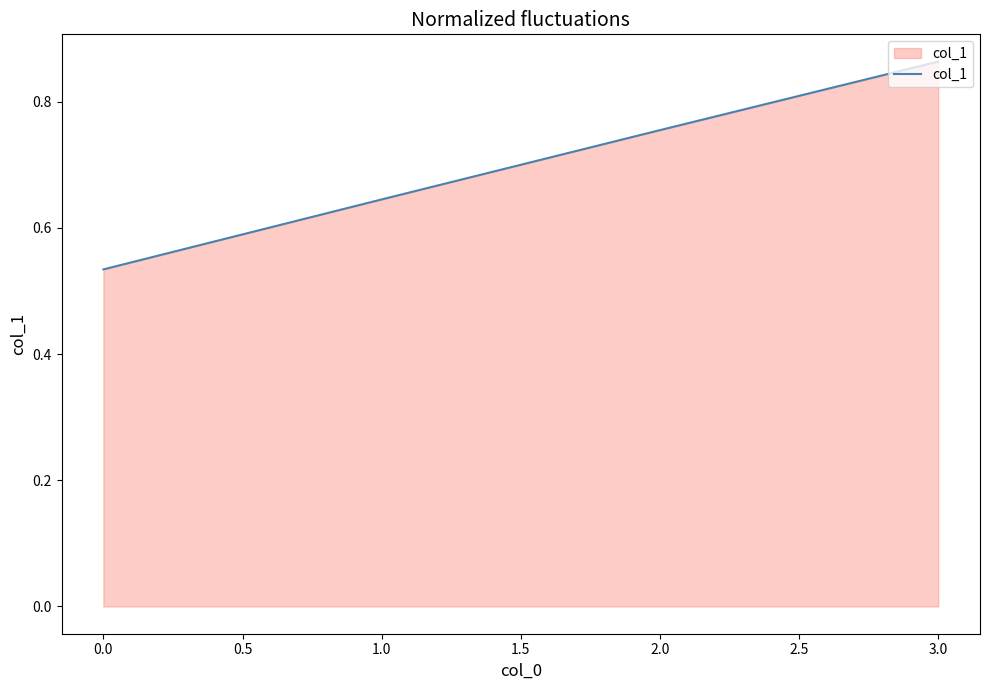

What position from the right is 2.0?

2